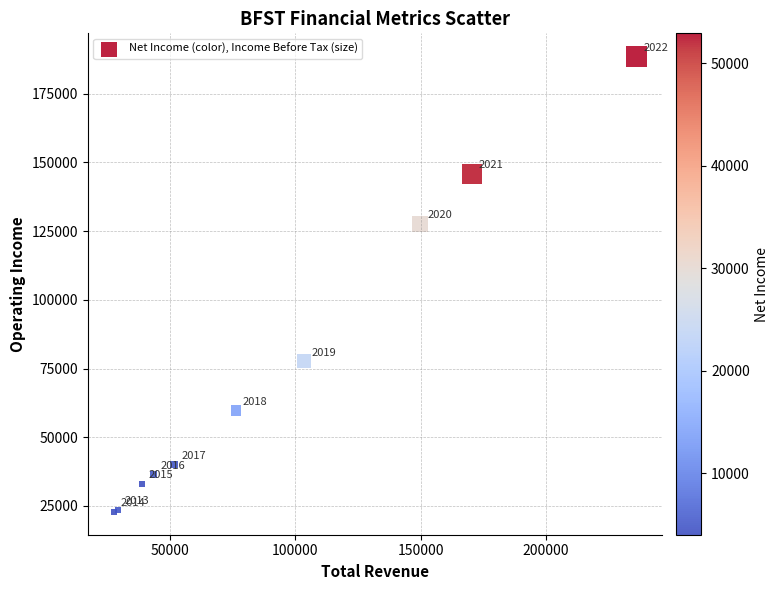

What Y value in the scatter plot is closest to 105750?

127600